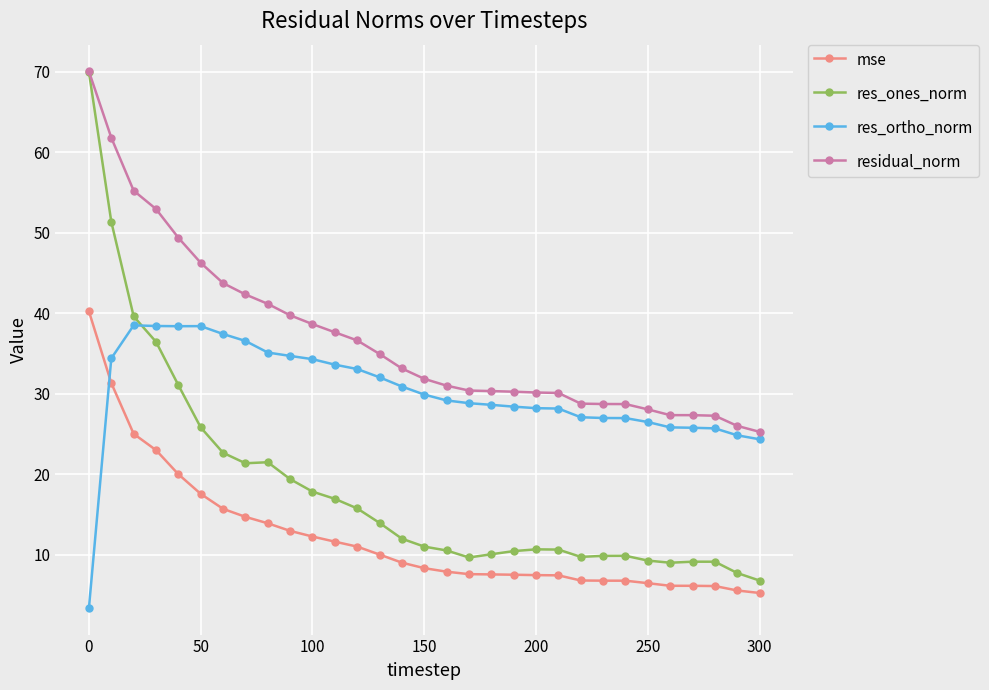

What is the value of the mse point at the 6th from the left?

17.5